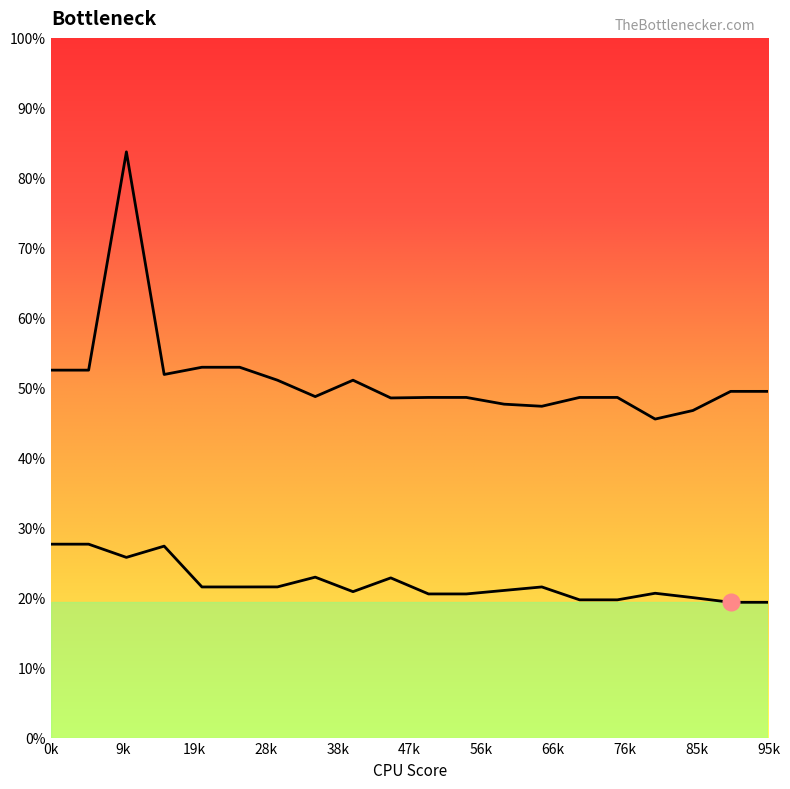

What is the sum of all Series 2 values?

8212.9